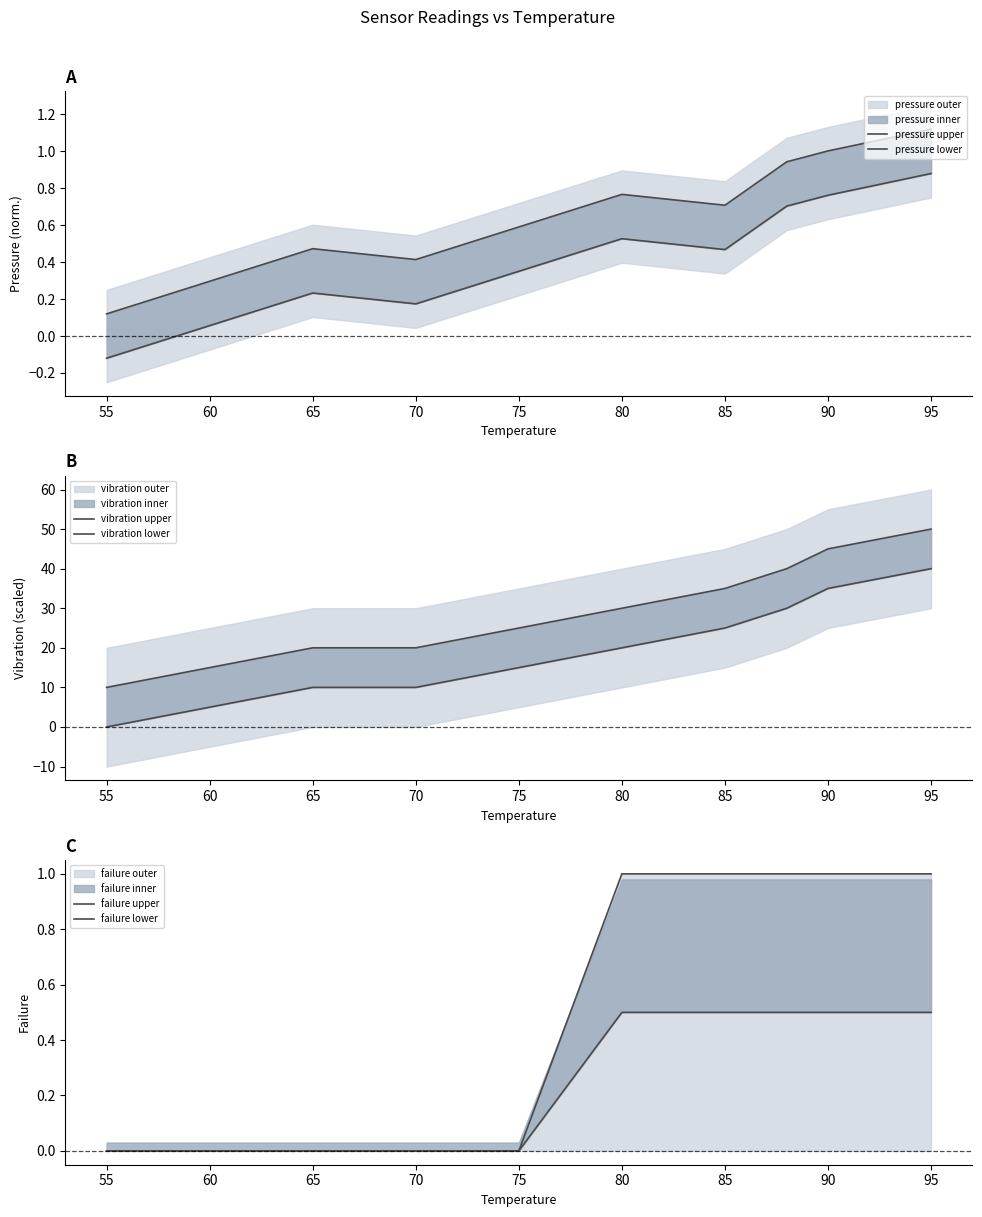

Is this an area chart (filled region under the line)?

No